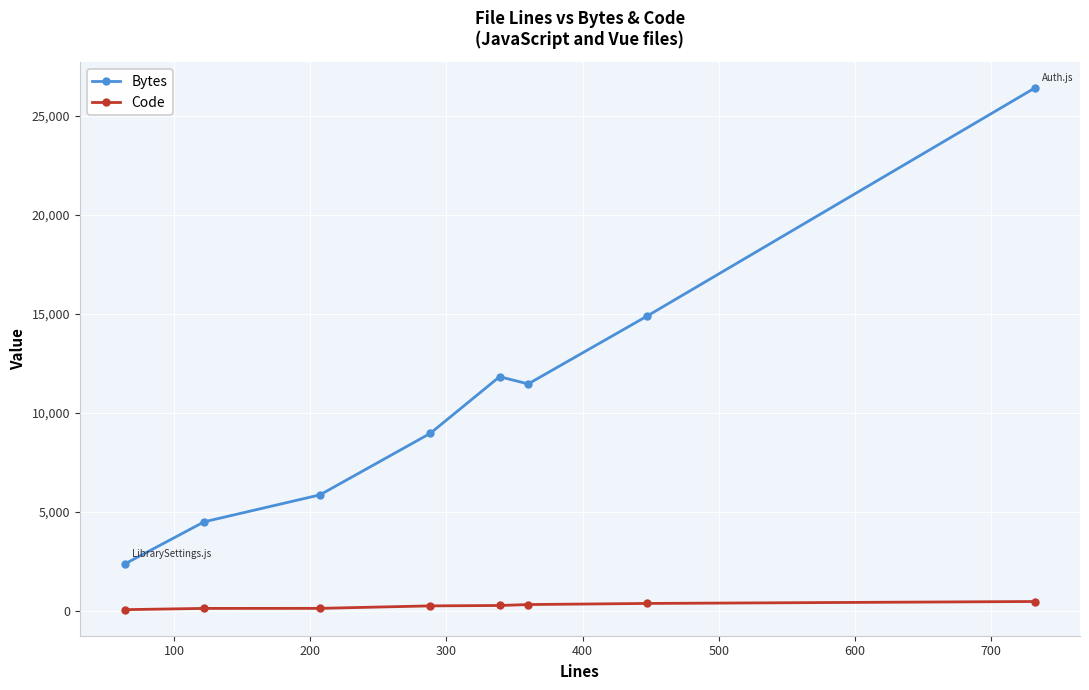

At how many categories does at least one series exceed 10252?

4